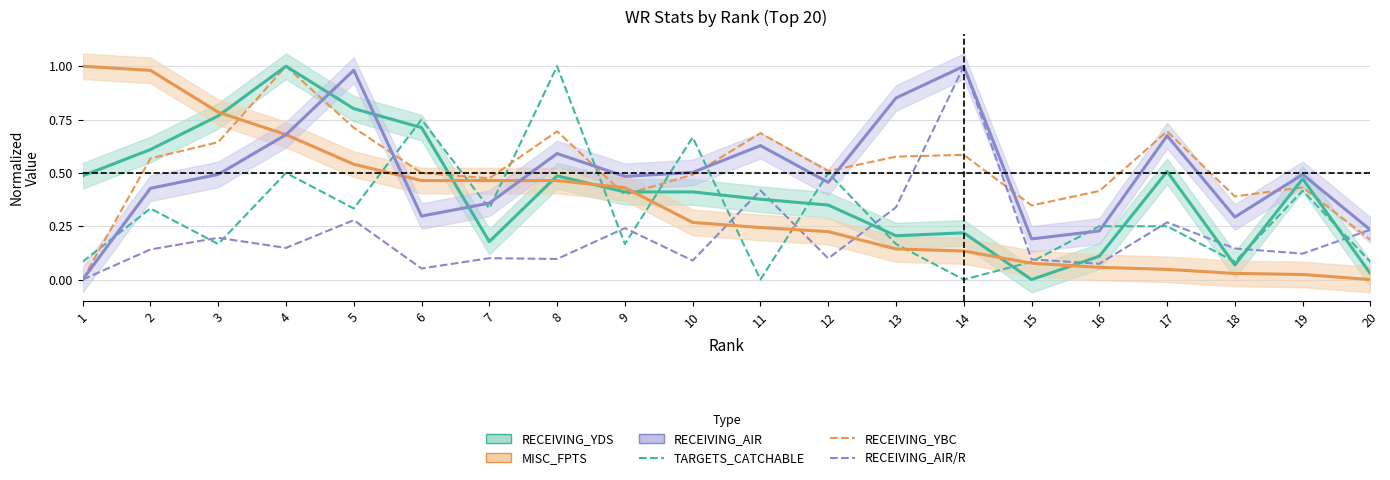

Does the chart have visible grid lines?

Yes